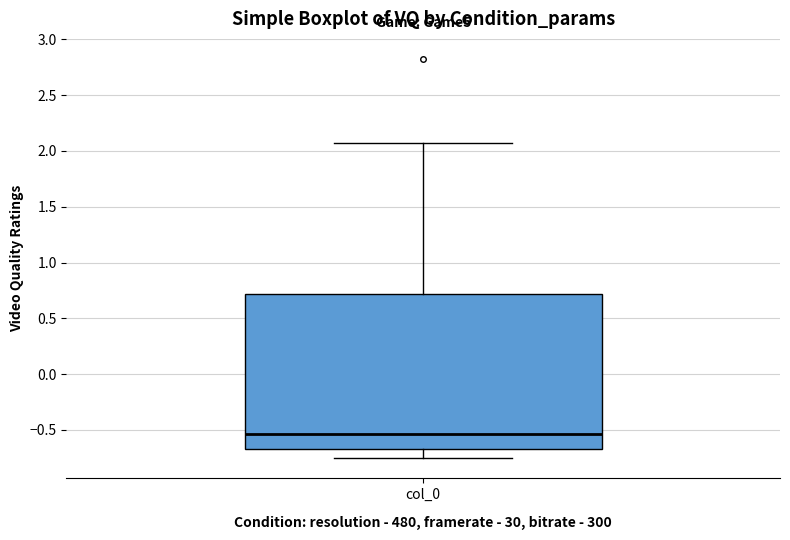

Transcribe this box plot: give where the median line is, the range the box spans, and where the two whiskers end, as read against the y-axis. The values are not printed on the chart, so give them approximately, as read against the axis.

median -0.55, box -0.65 to 0.70, whiskers -0.75 to 2.05